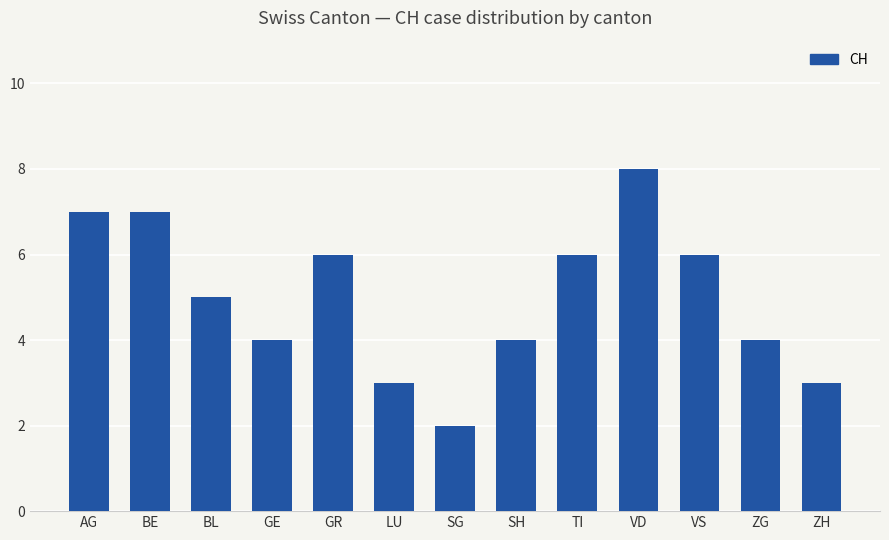

Reading right to left, list all the values displayed in this chart.

3	4	6	8	6	4	2	3	6	4	5	7	7